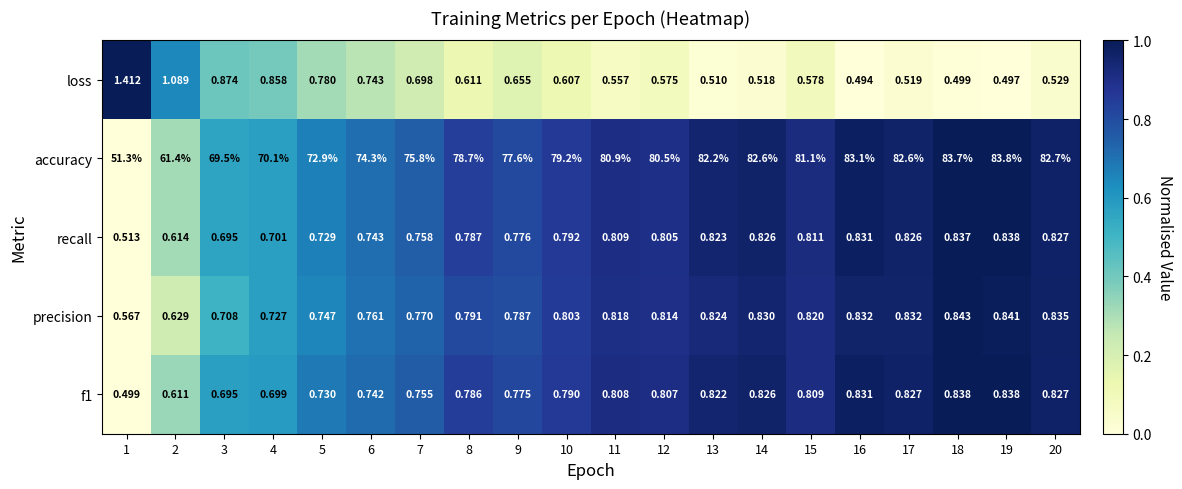

Which series changed the most between 16 and 19?

accuracy